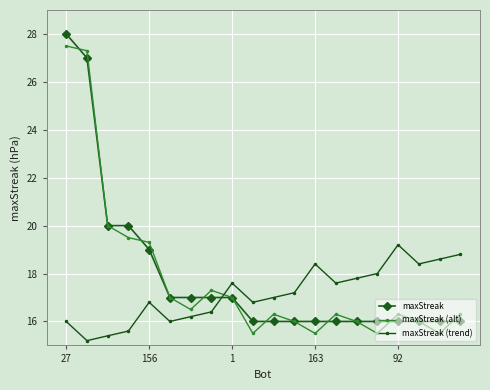

True or false: maxStreak (alt) has more than 0 interior local peaks.

True